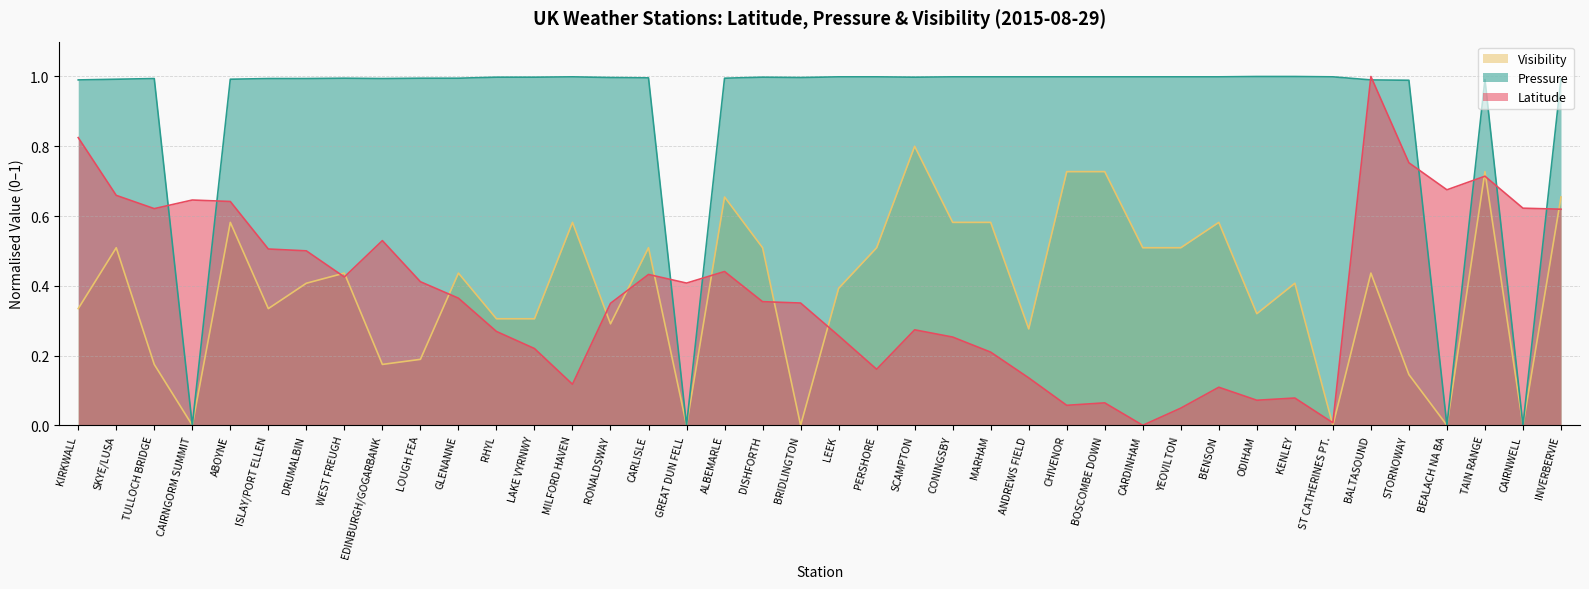

True or false: Pressure has more than 2 interior local peaks.

True